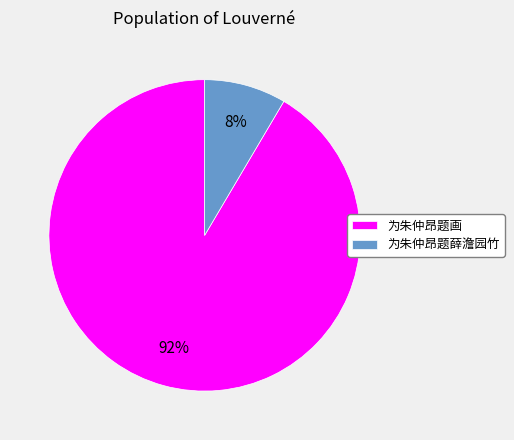

Rank the categories by value from lowest to highest.

为朱仲昂题薛澹园竹, 为朱仲昂题画